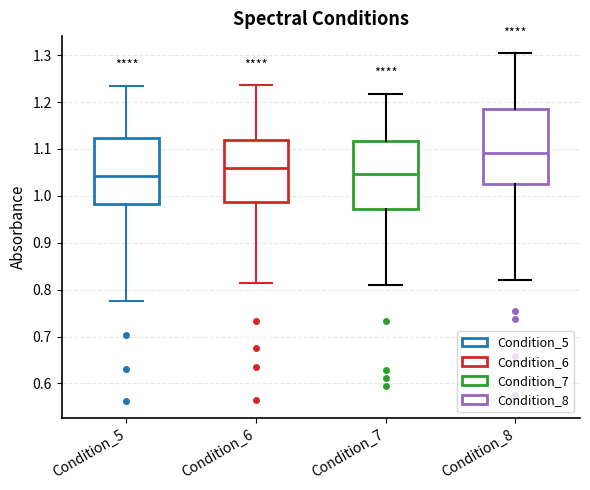

Reading left to right, read every box against the y-axis: the position of its median line, the range the box covers, and the ends of its whiskers. The values are not printed on the chart, so give them approximately, as read against the axis.

Condition_5: median 1.04, box 0.98 to 1.12, whiskers 0.77 to 1.23
Condition_6: median 1.06, box 0.99 to 1.12, whiskers 0.81 to 1.24
Condition_7: median 1.05, box 0.97 to 1.12, whiskers 0.81 to 1.22
Condition_8: median 1.09, box 1.02 to 1.19, whiskers 0.82 to 1.30